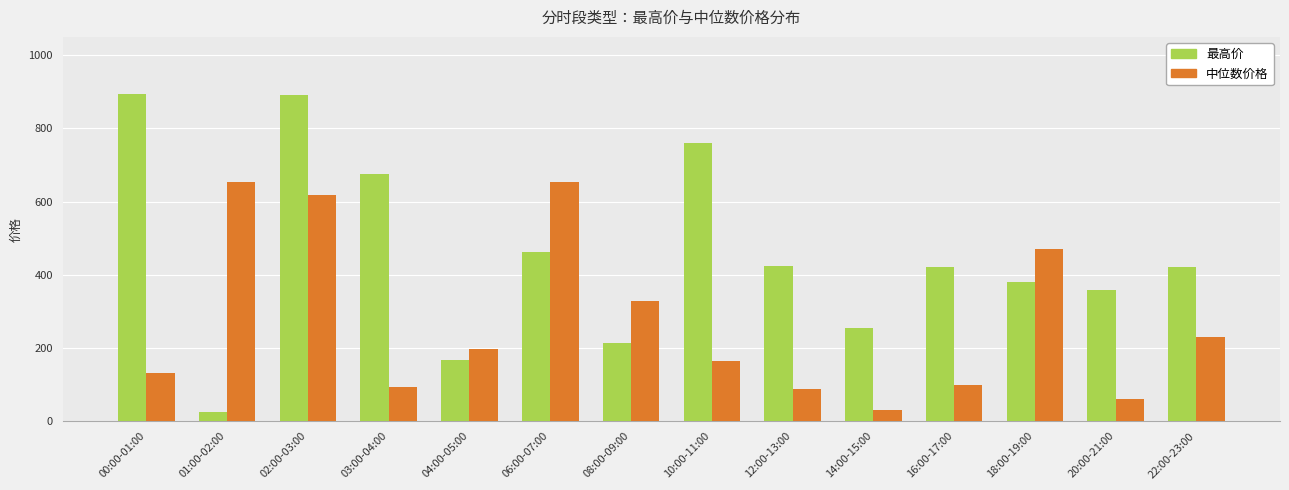

List the series in order of their peak value, lowest first.

中位数价格, 最高价